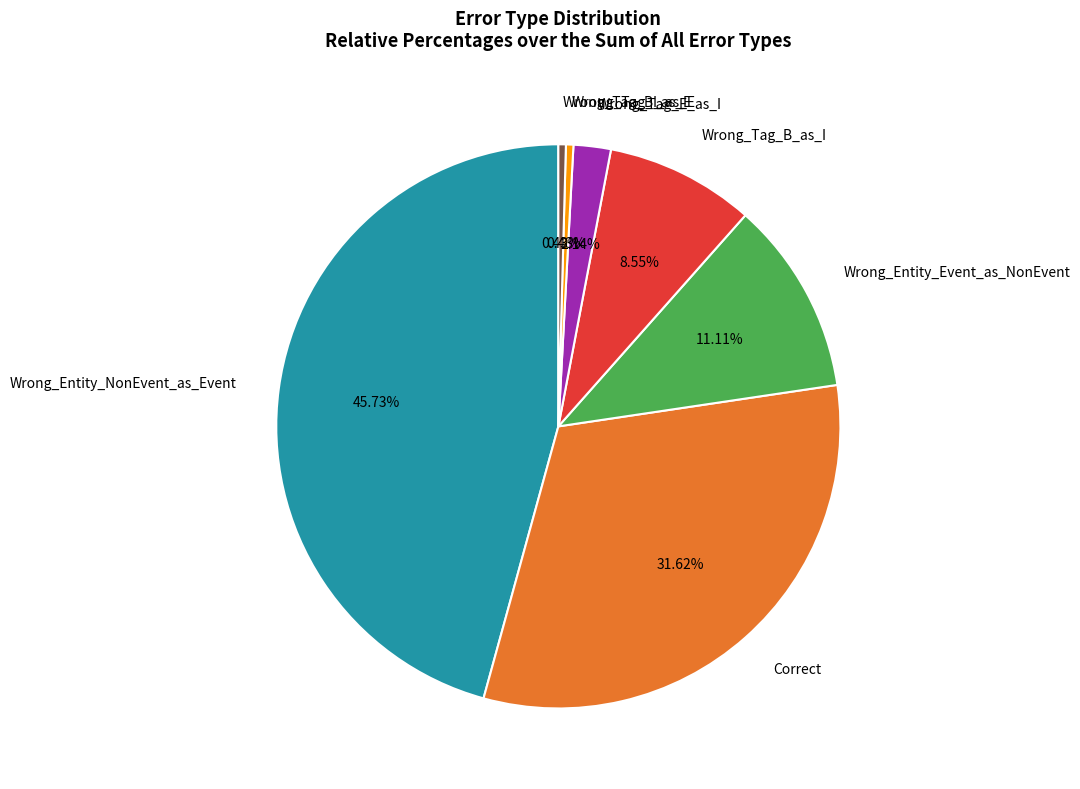

What is the ratio of the value at Wrong_Entity_Event_as_NonEvent to the value at Correct?

0.4